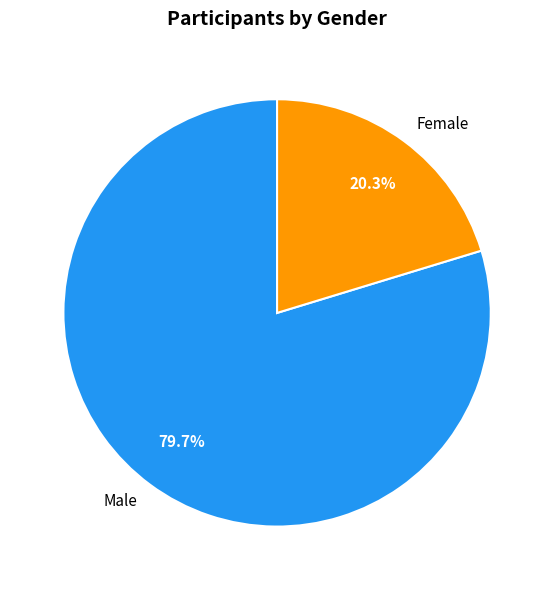

Which category has the biggest portion of the pie?

Male